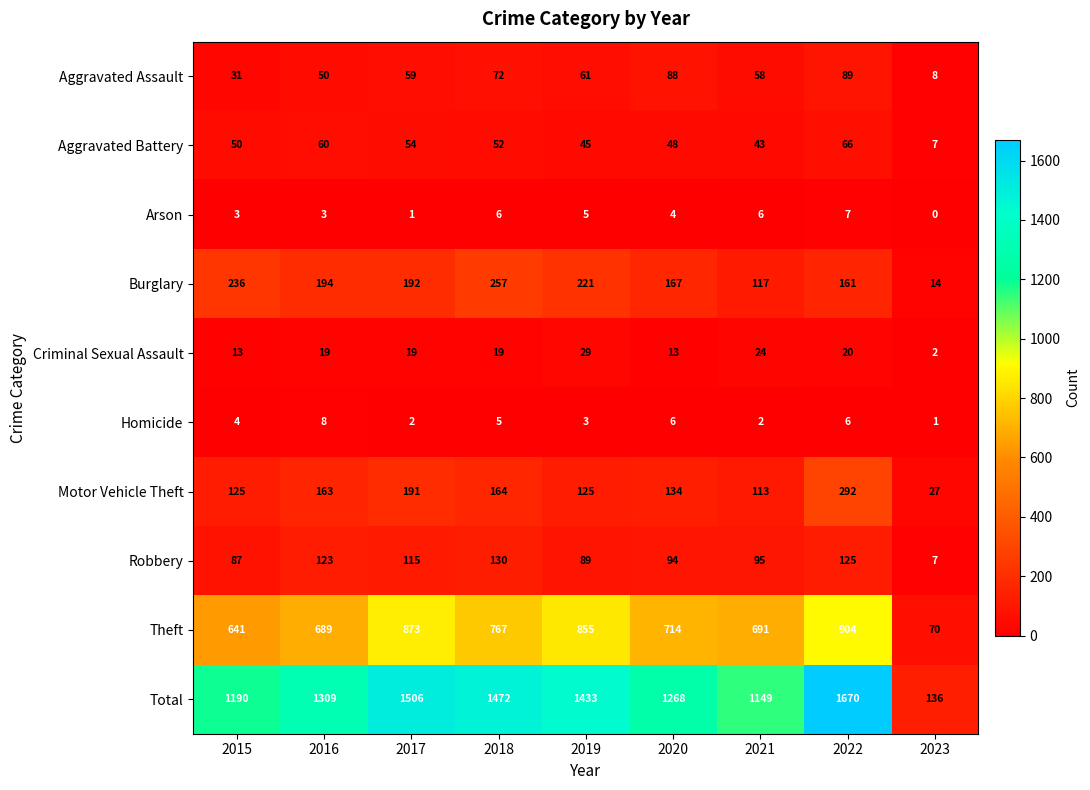

Is the value of Criminal Sexual Assault at 2018 greater than the value of Robbery at 2015?

No